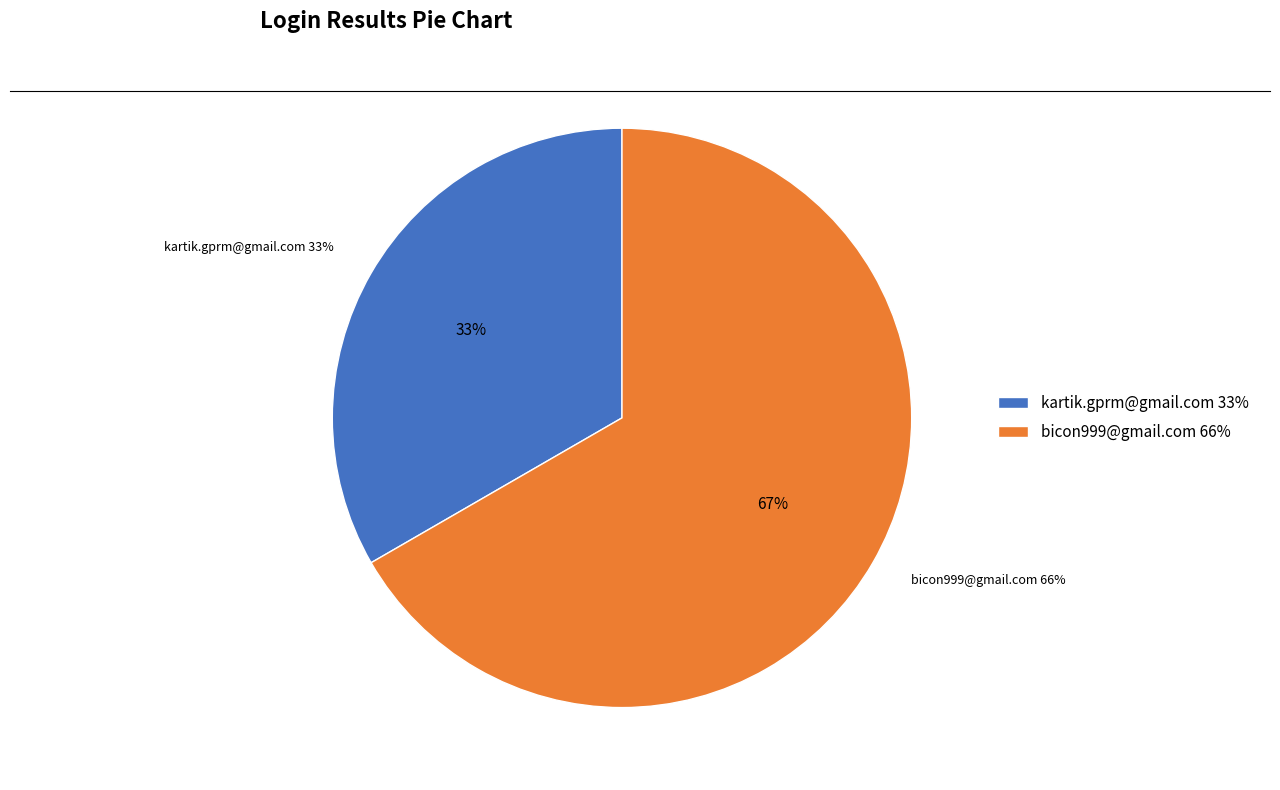

Is there a majority slice in this chart?

Yes